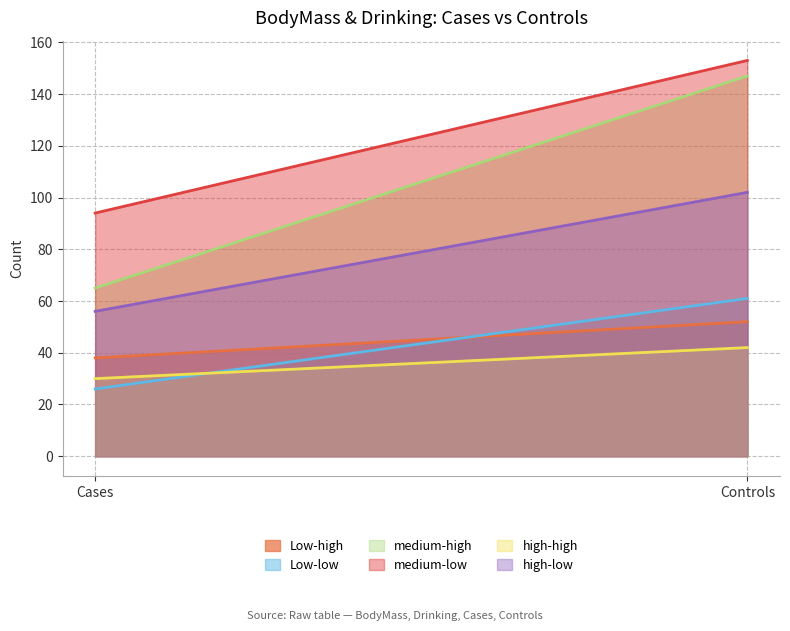

At which category is the sum across all series the highest?

Controls